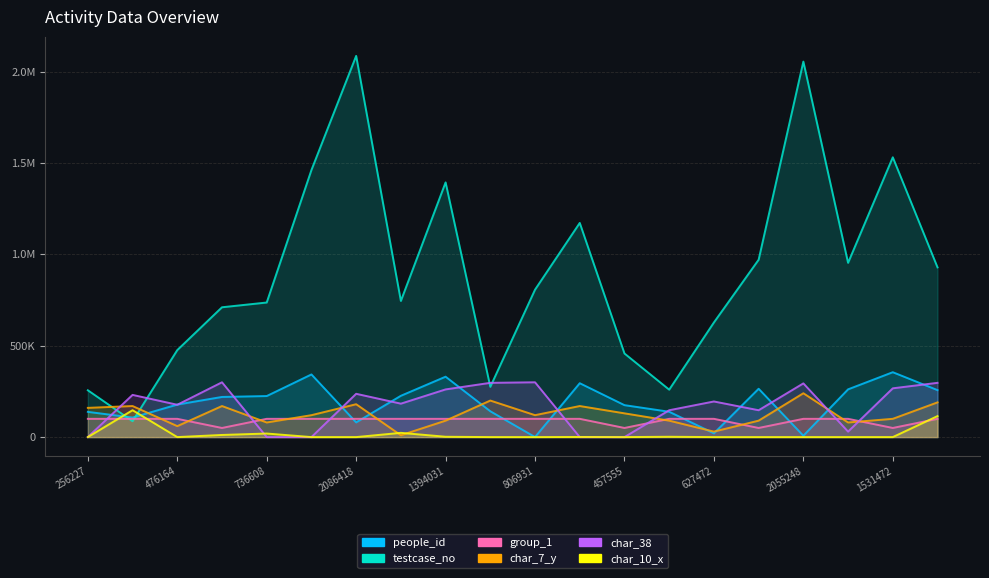

How many intersections are there between group_1 and char_7_y?

10